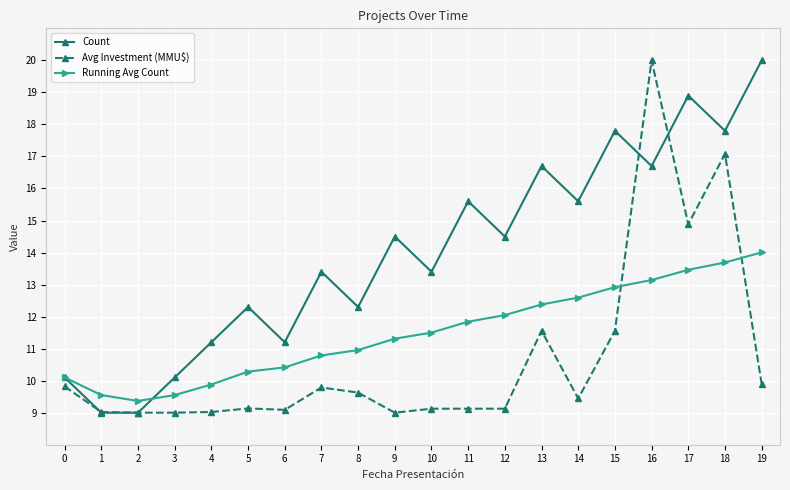

How many series are shown in this chart?

3